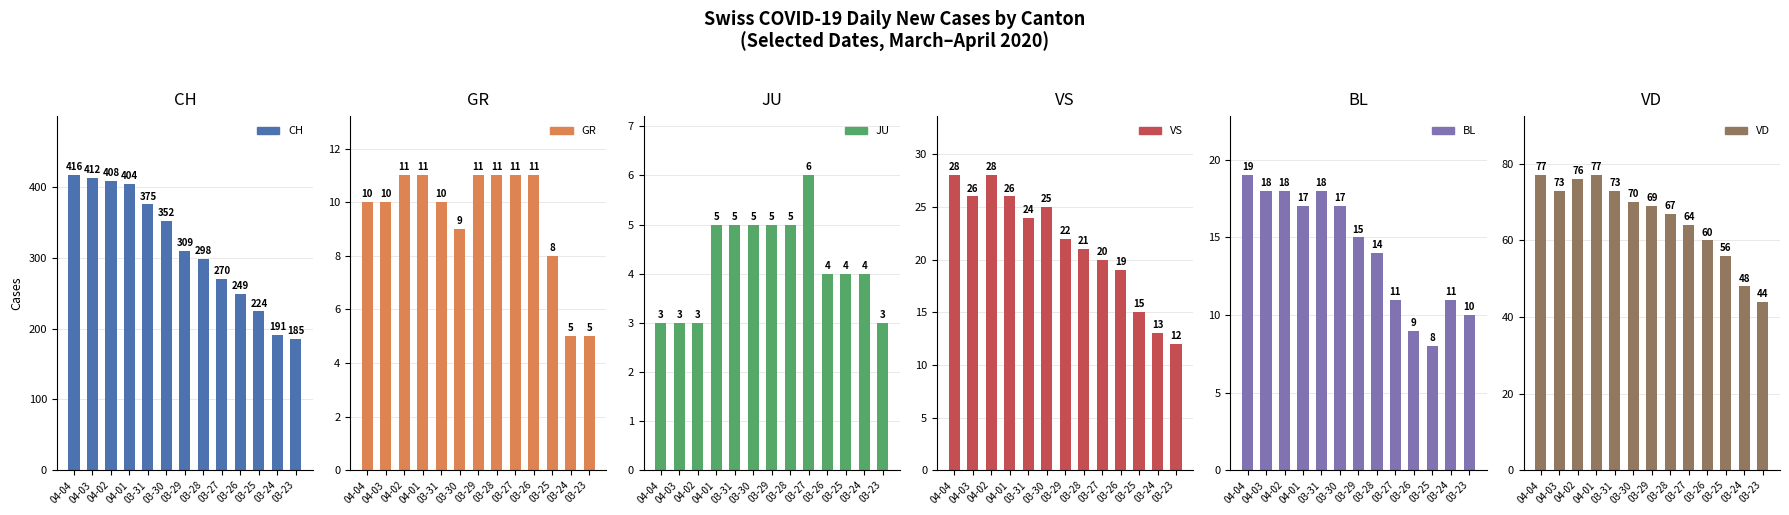

Between 03-30 and 03-24, which series saw the biggest shift?

CH